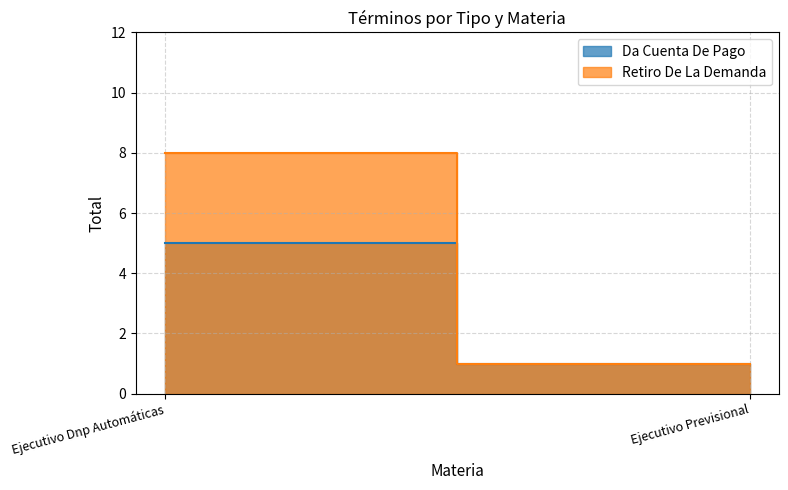

Which series has the largest total across all categories?

Retiro De La Demanda